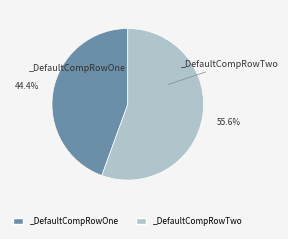

The _DefaultCompRowTwo slice represents 47% of the pie. True or false?

False